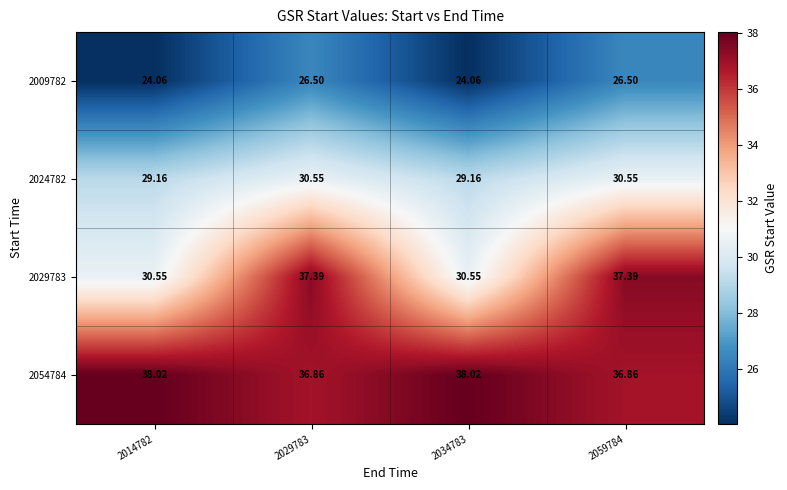

Is the value of 2029783 at 2029783 greater than the value of 2054784 at 2059784?

Yes